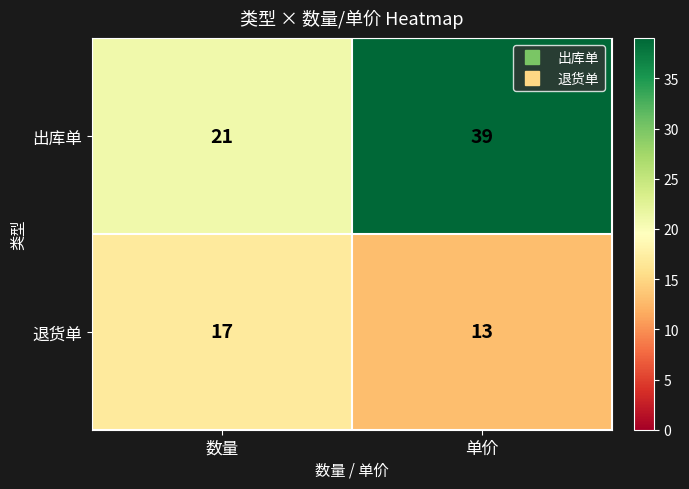

True or false: 出库单 has a value of 19 at 单价.

False